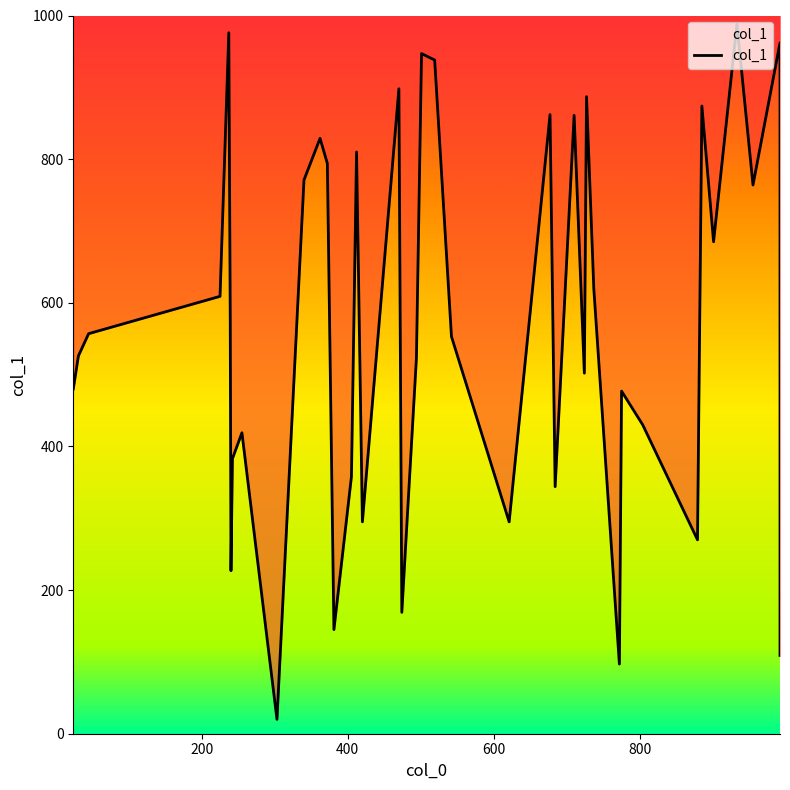

What is the average value?

571